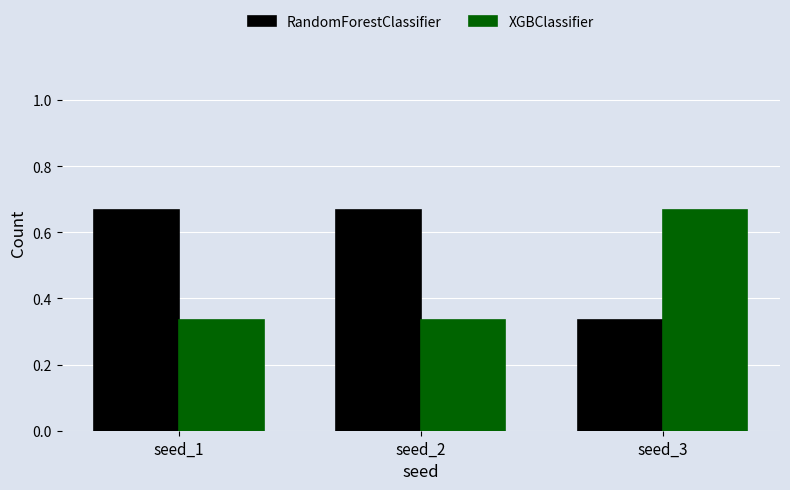

Which series has the largest total across all categories?

RandomForestClassifier